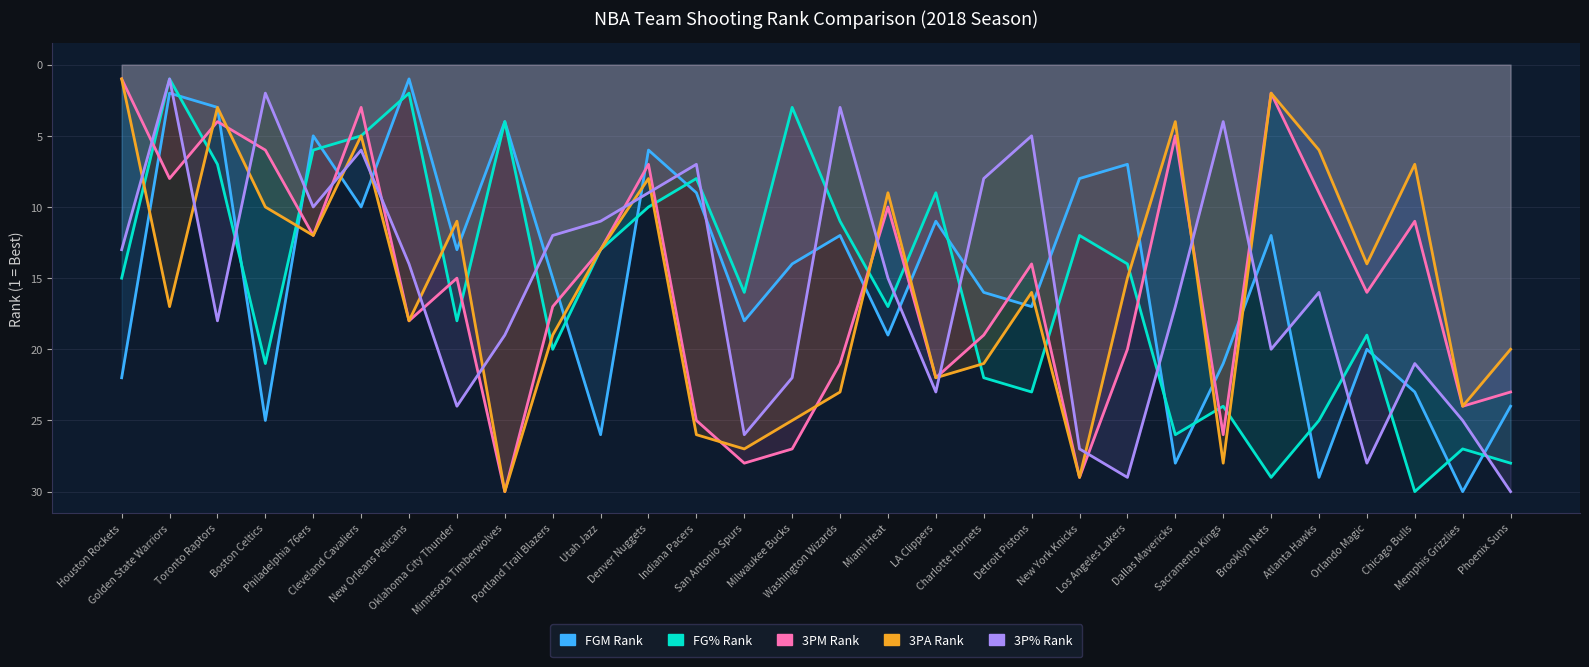

What is the difference between the maximum and minimum values in the FG3M_RANK series?

29